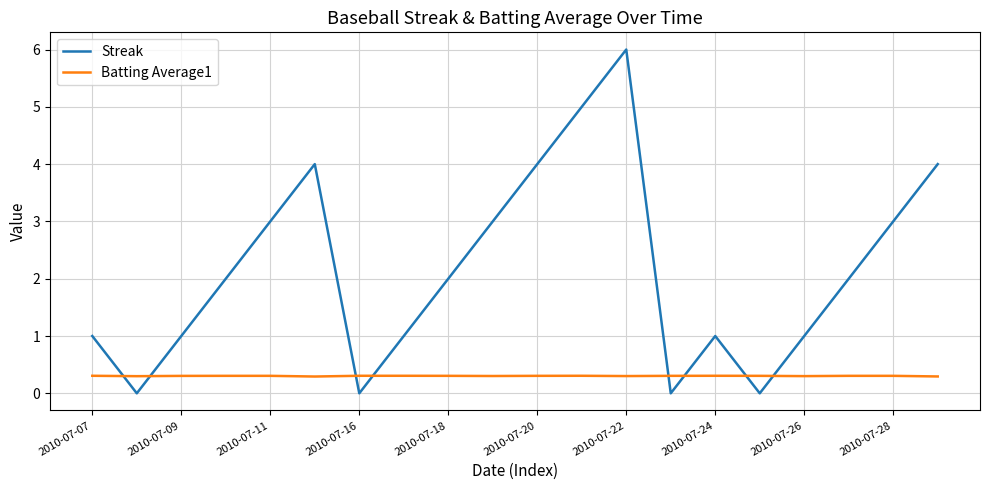

Which series ends up on top after the final intersection of Batting Average1 and Streak?

Streak